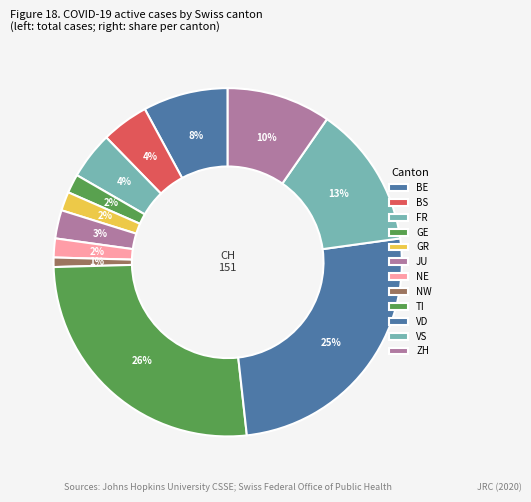

Count the number of slices in the pie.

12